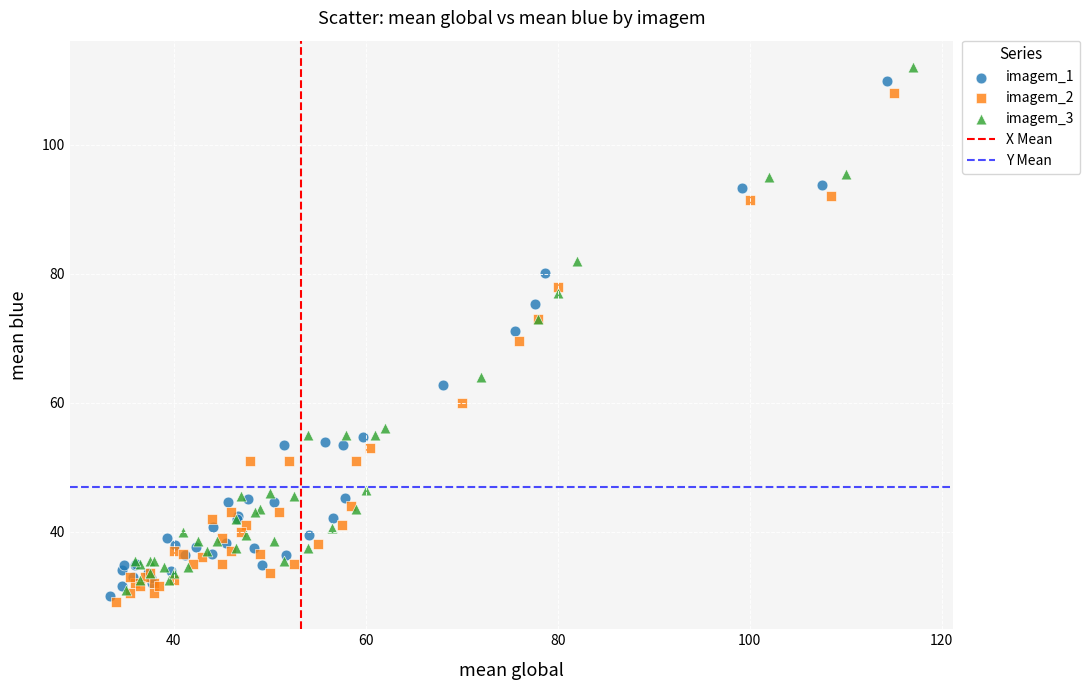

Which series reaches the maximum Y coordinate?

imagem_3